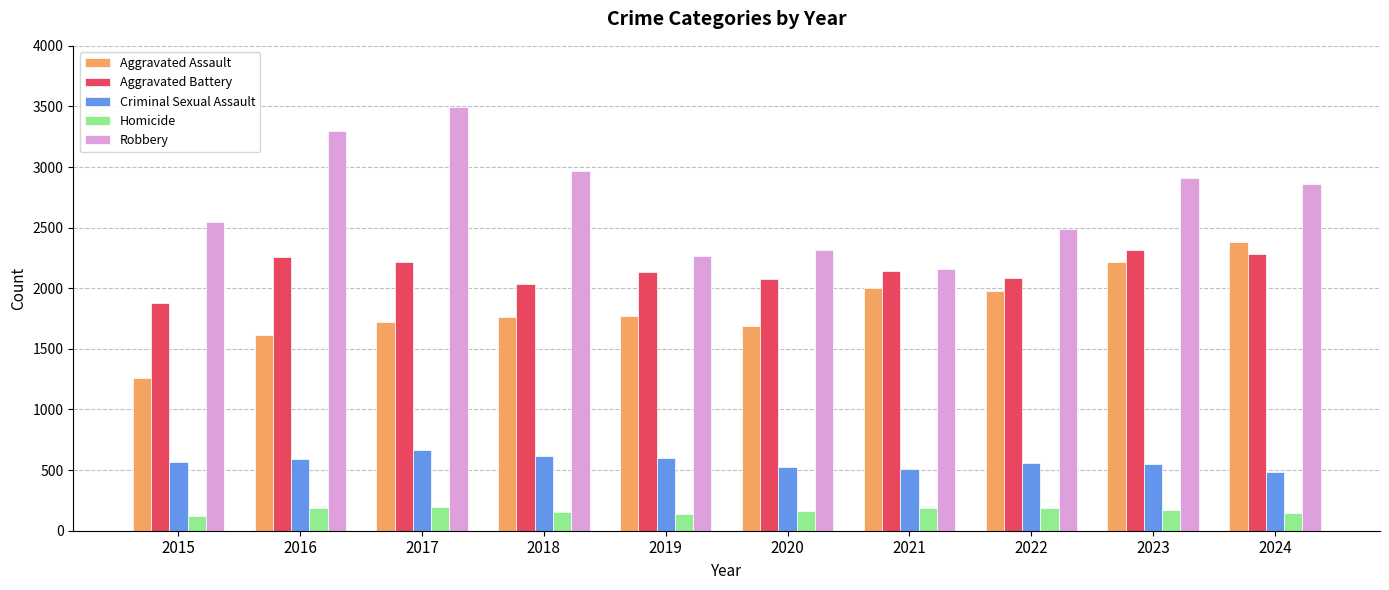

Between 2021 and 2024, which series saw the biggest shift?

Robbery